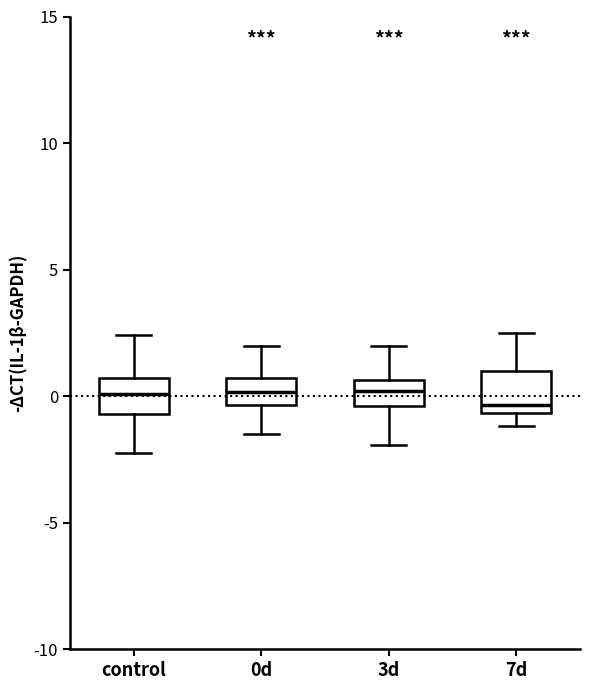

Where does the upper whisker of the box for 7d end on the y-axis? The values are not printed on the chart, so give them approximately, as read against the axis.

2.5